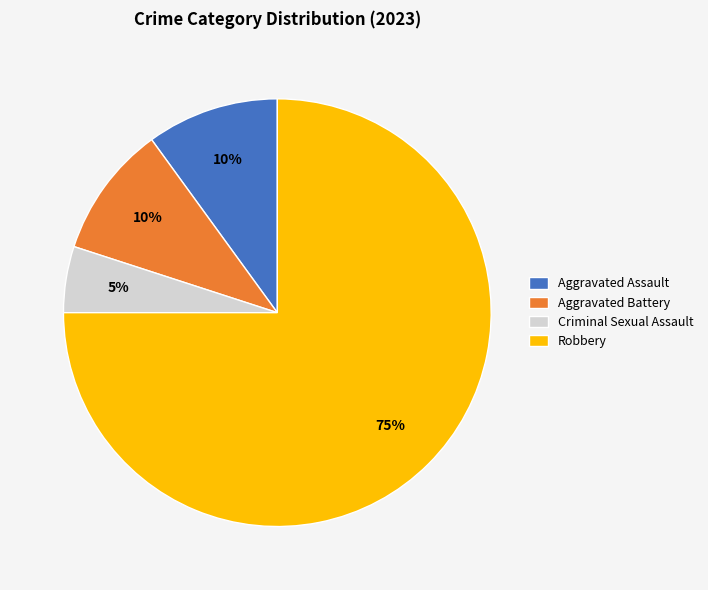

Which has a higher value, Robbery or Criminal Sexual Assault?

Robbery